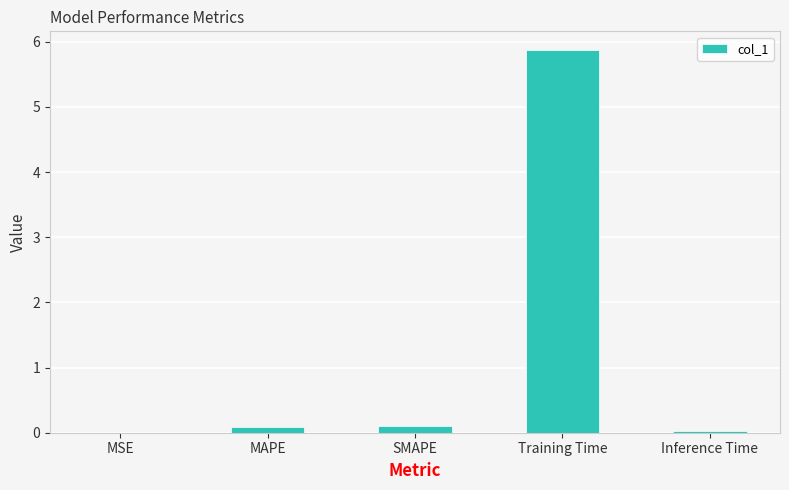

What is the maximum value shown in the chart?

5.9